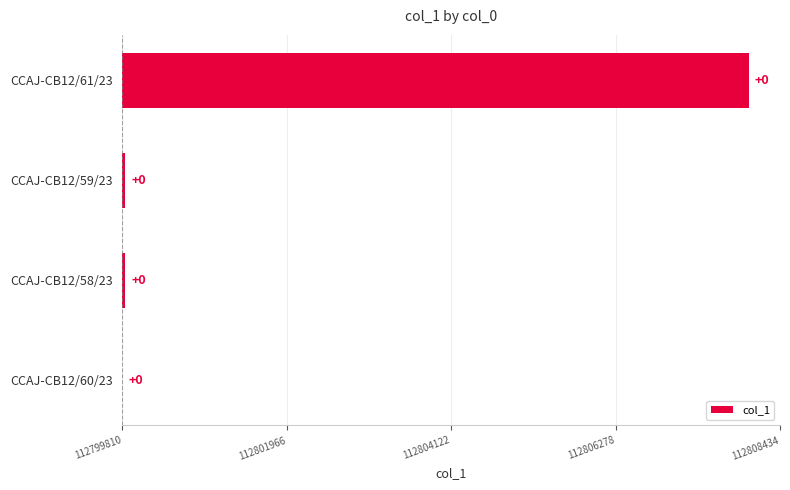

The chart shows a value of -5436 at CCAJ-CB12/60/23. True or false?

False